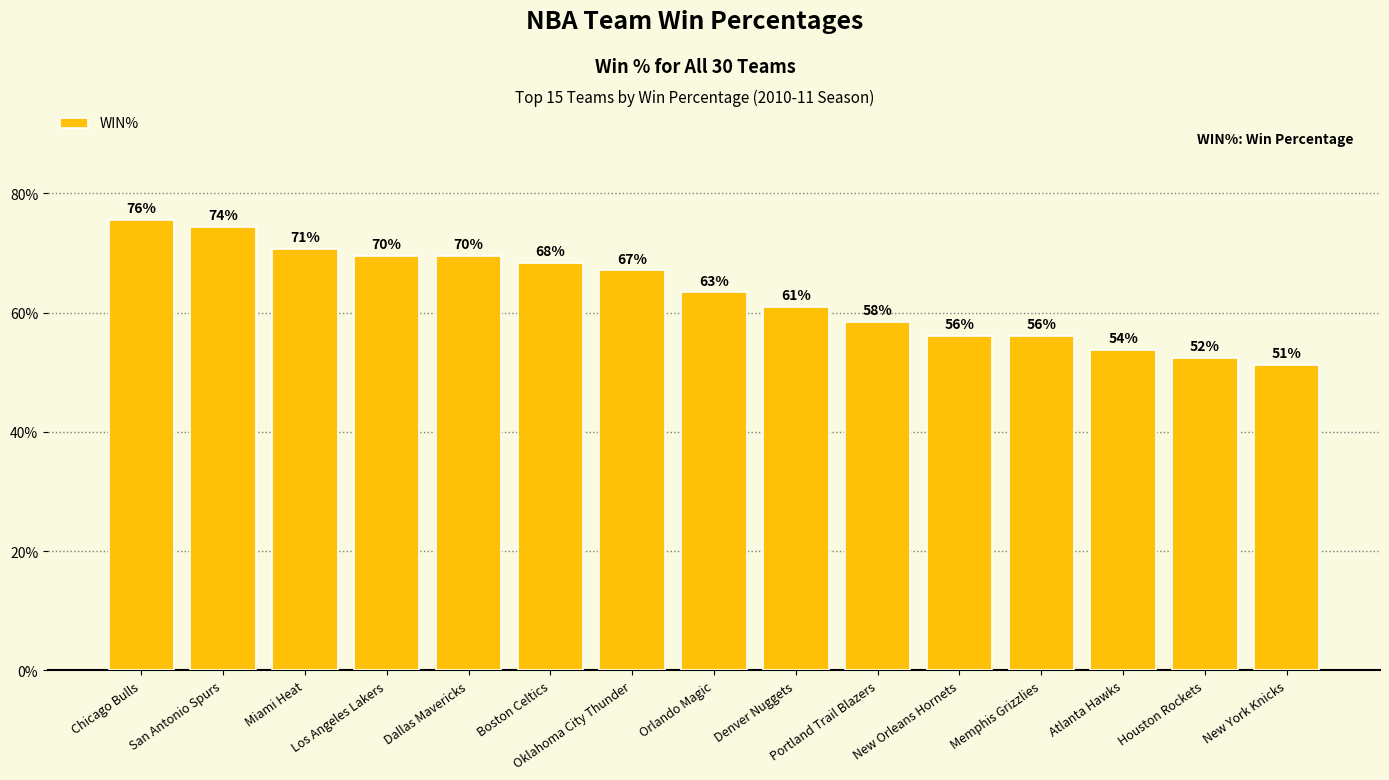

What is the change in value from Oklahoma City Thunder to New York Knicks?

-0.2